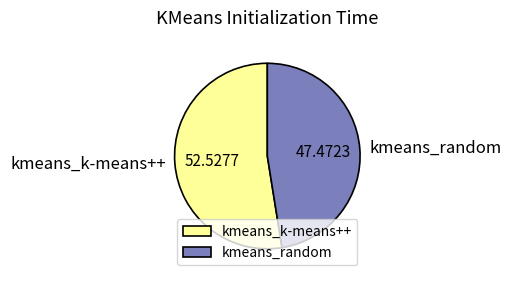

Count the number of slices in the pie.

2